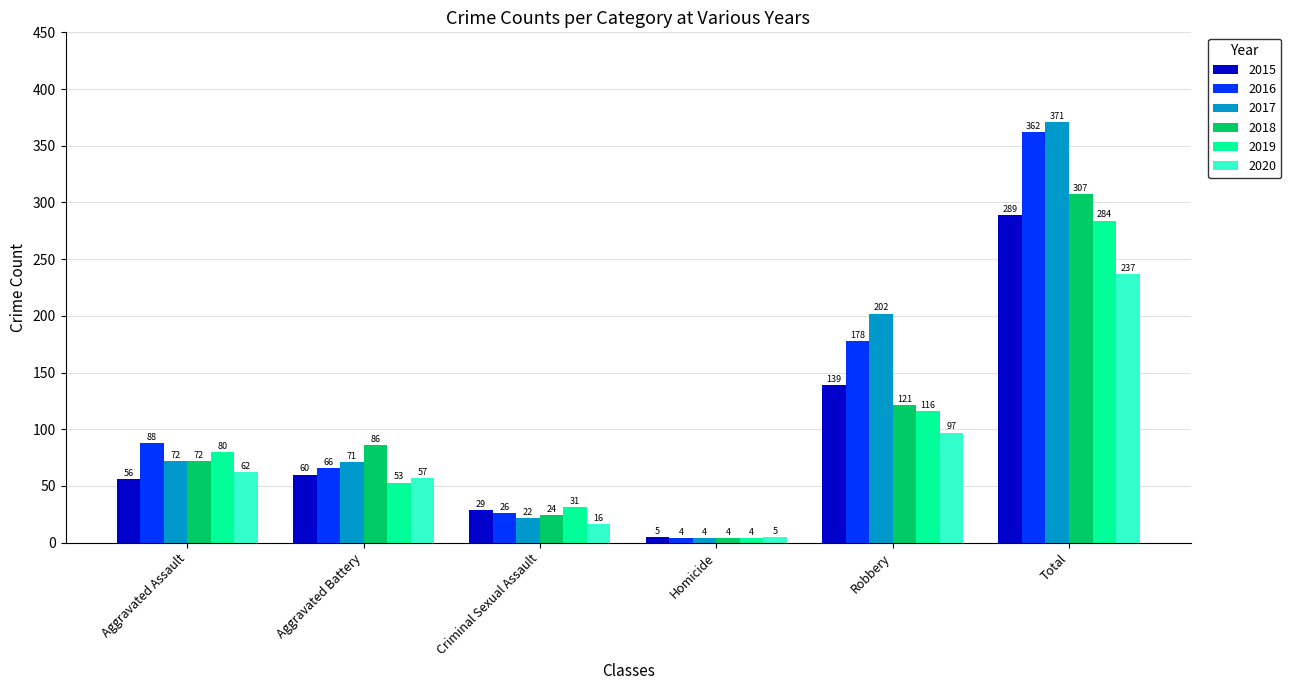

At Aggravated Battery, list the series in order from largest to smallest.

2018, 2017, 2016, 2015, 2020, 2019